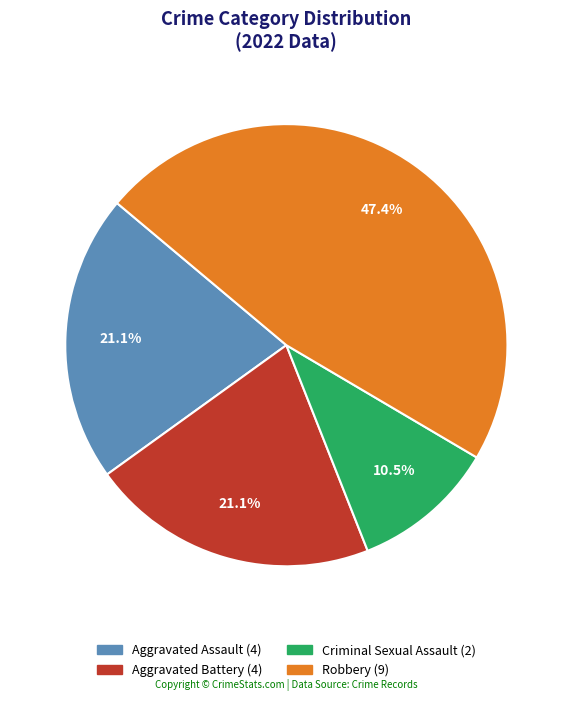

Does Robbery account for over 50% of the chart?

No